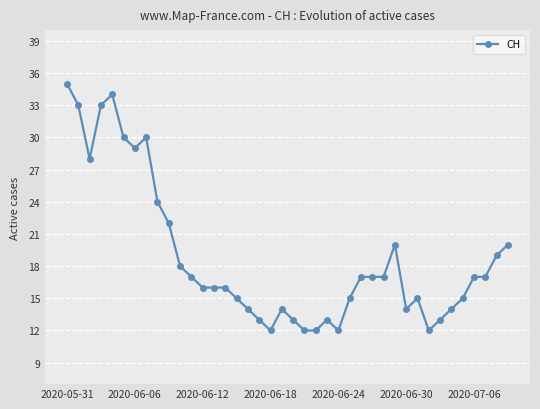

What is the smallest value displayed?

12